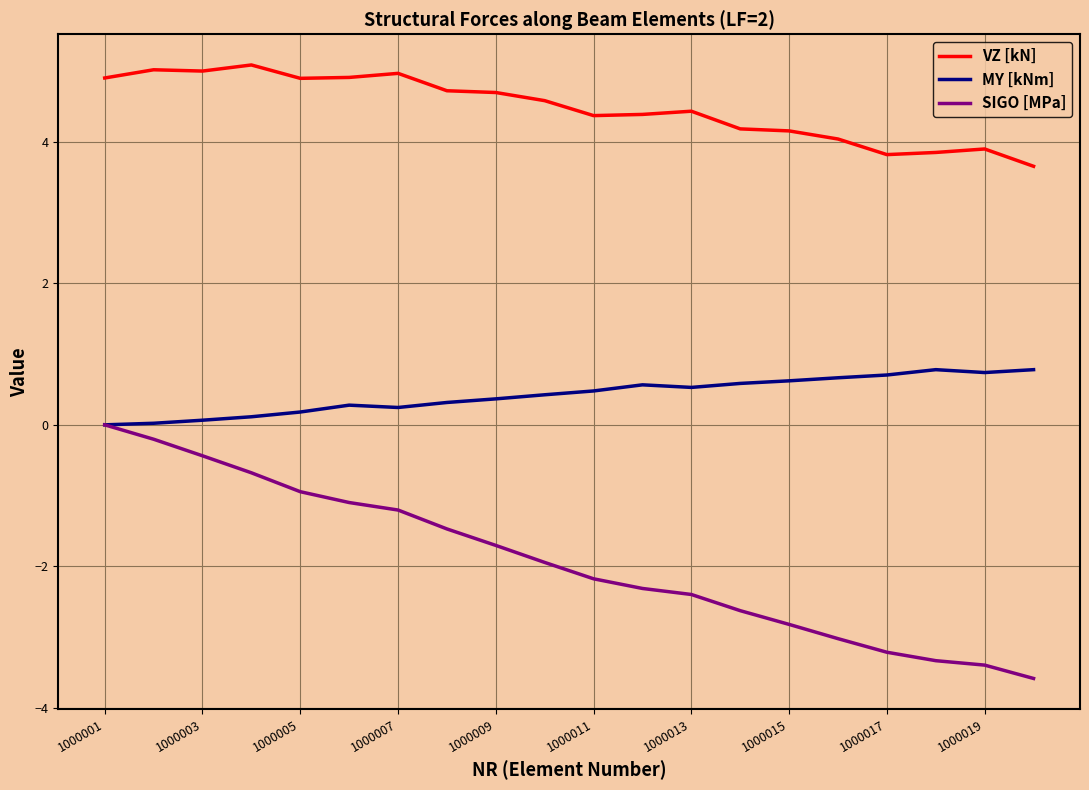

Which series has the largest range (max minus min)?

SIGO [MPa]